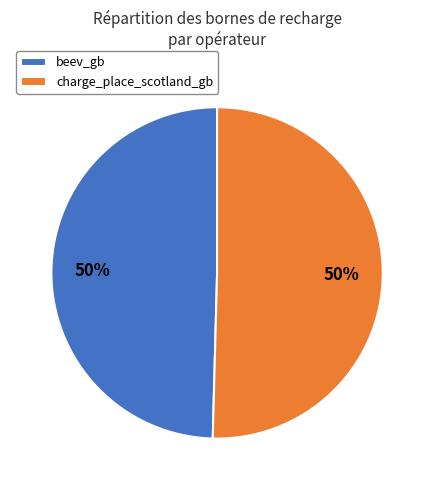

To the nearest percent, what is the combined percentage of charge_place_scotland_gb and beev_gb?

100%